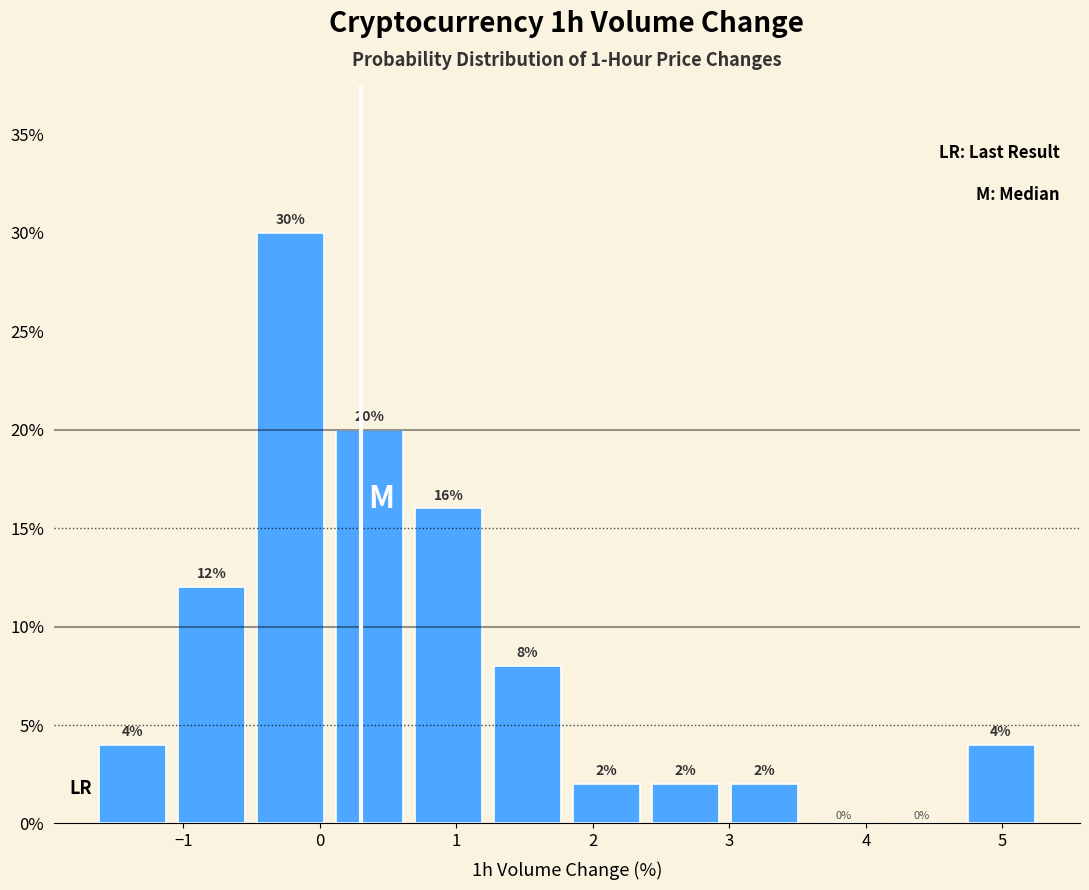

How tall is the bar that spans -0.5 to 0.1 on the x-axis? The bar edges are not printed on the chart, so give them approximately, as read against the axis.

30